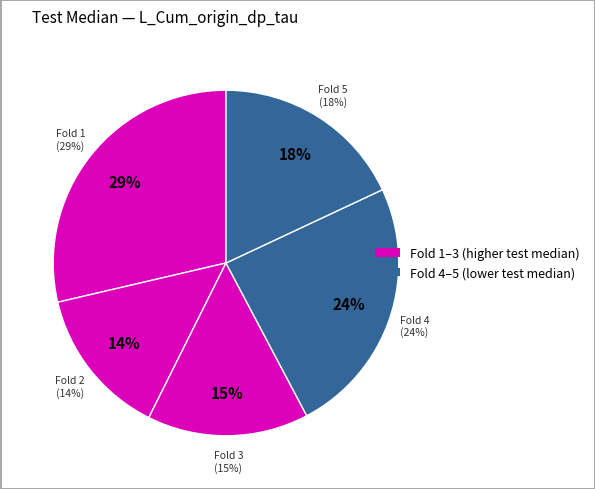

How many segments does this pie chart have?

5